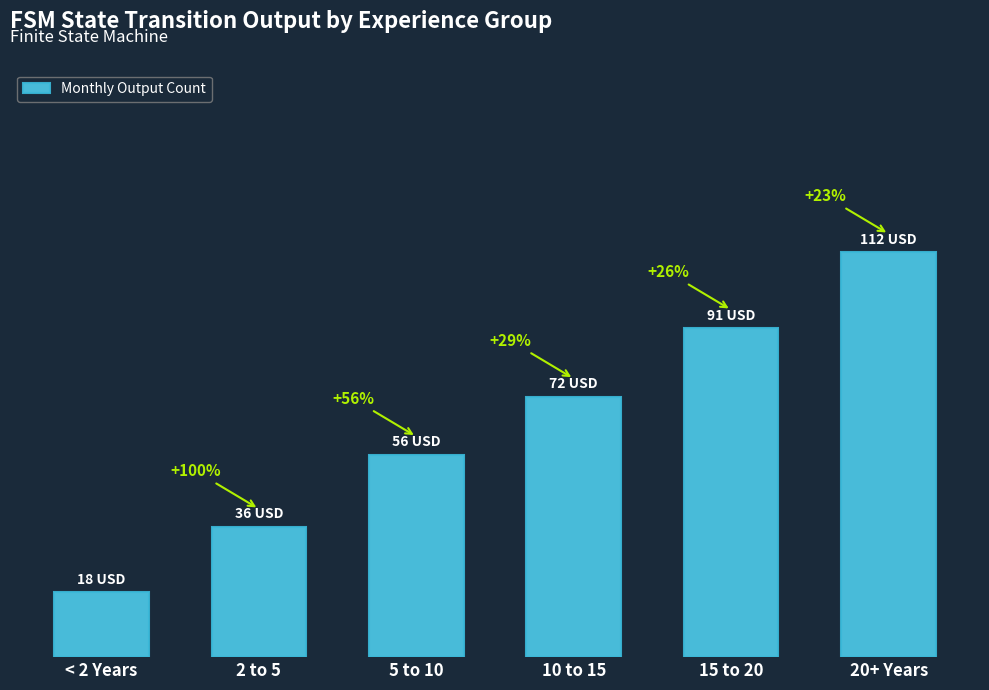

List the labels in order of value, smallest first.

< 2 Years, 2 to 5, 5 to 10, 10 to 15, 15 to 20, 20+ Years